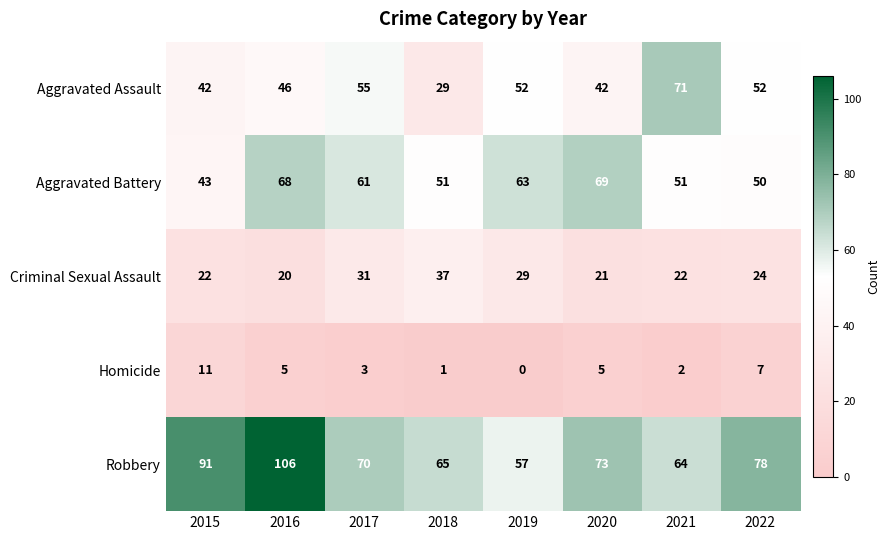

How many values in Homicide are above zero?

7